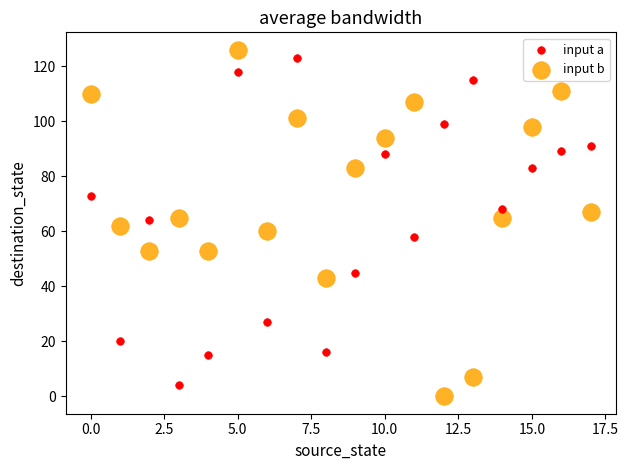

What are all the series names shown in the legend?

input a, input b